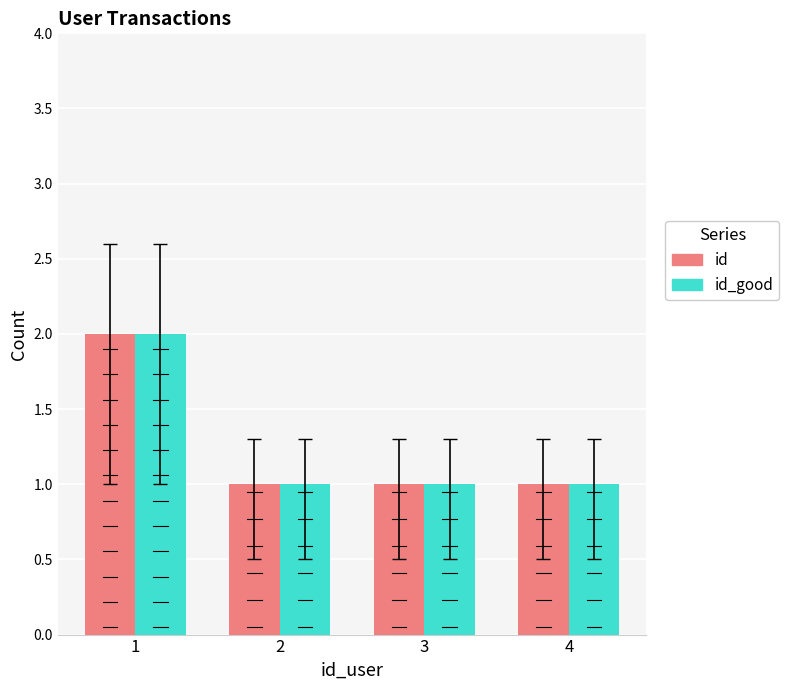

True or false: id has a value of 1 at 4.

True